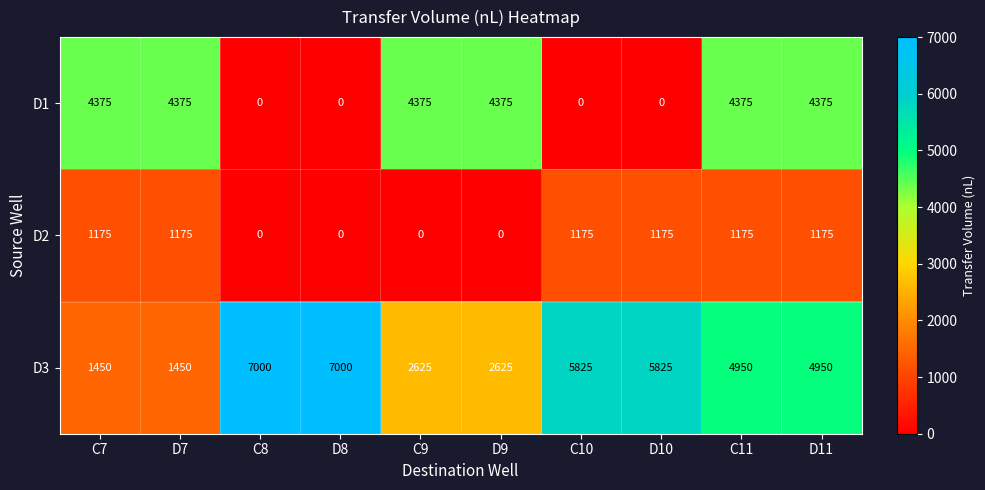

What is the difference between the highest and lowest values at D8?

7000